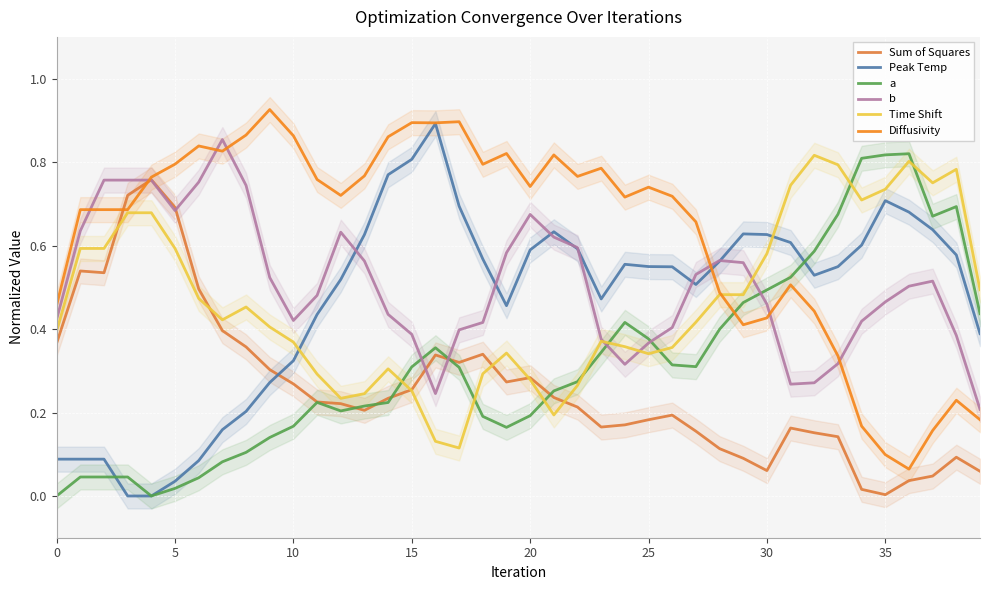

True or false: Sum of Squares has a value of 0.4 at 15.

False